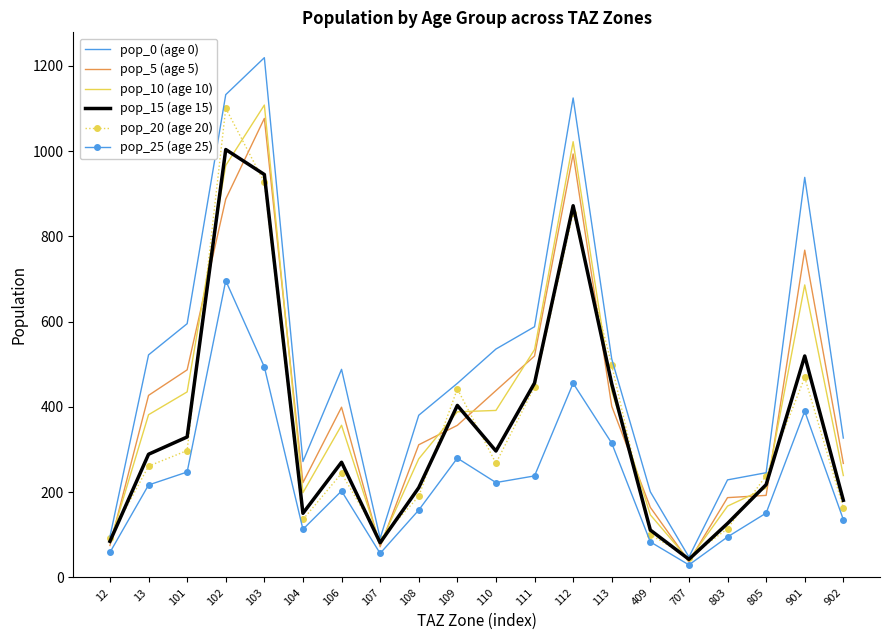

What is the highest value of the pop_15 (age 15) series?

1003.9